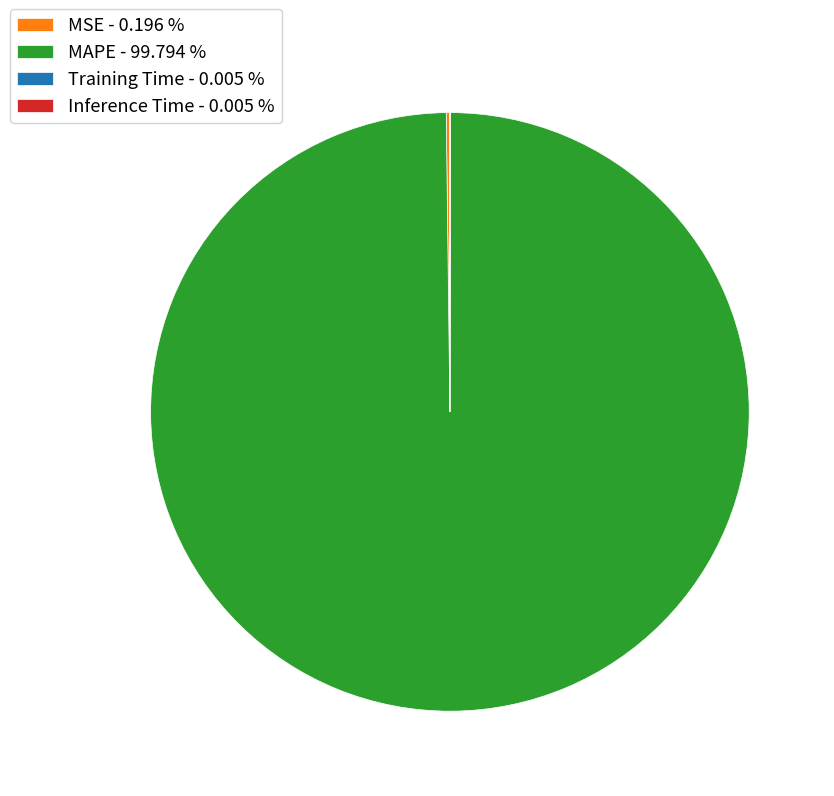

Is there any slice that represents more than half of the pie?

Yes